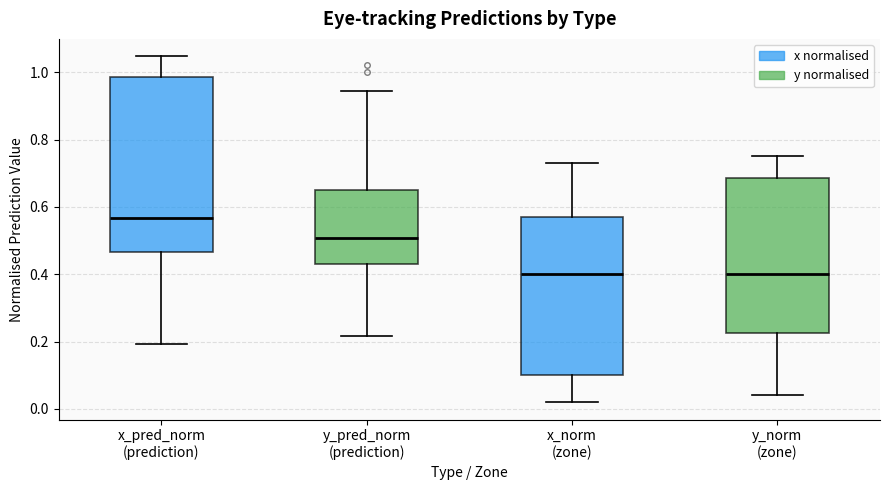

Which box has the highest median line?

x_pred_norm (prediction)